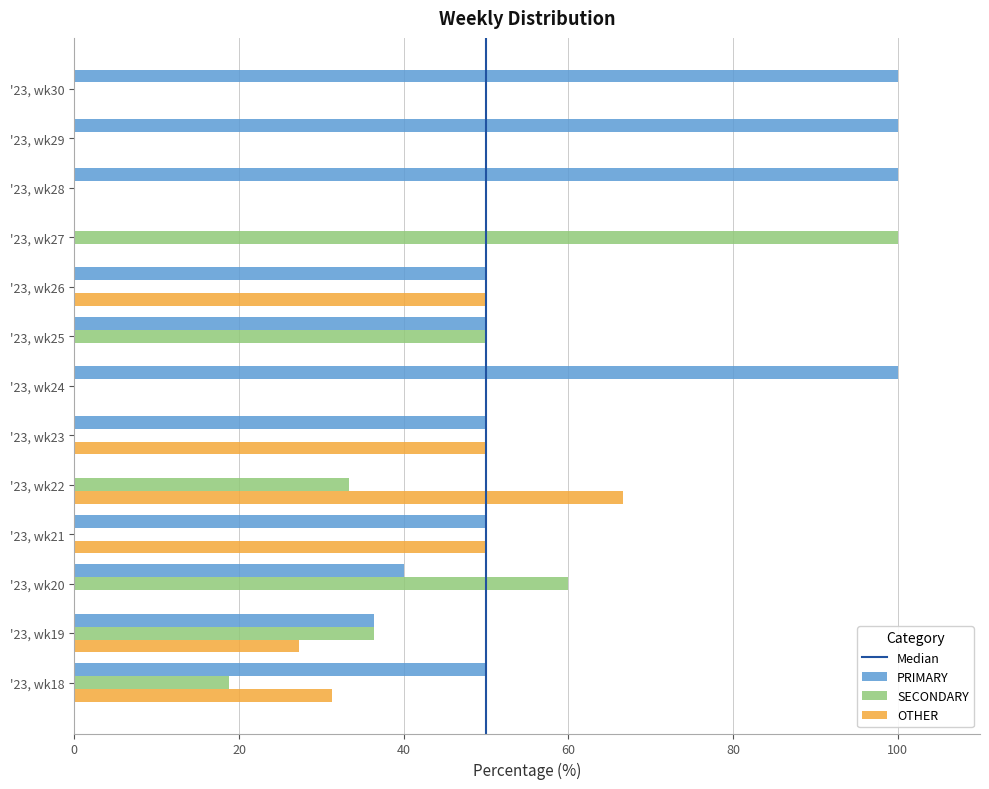

What is the sum of the PRIMARY values at '23, wk21 and '23, wk26?

100.0